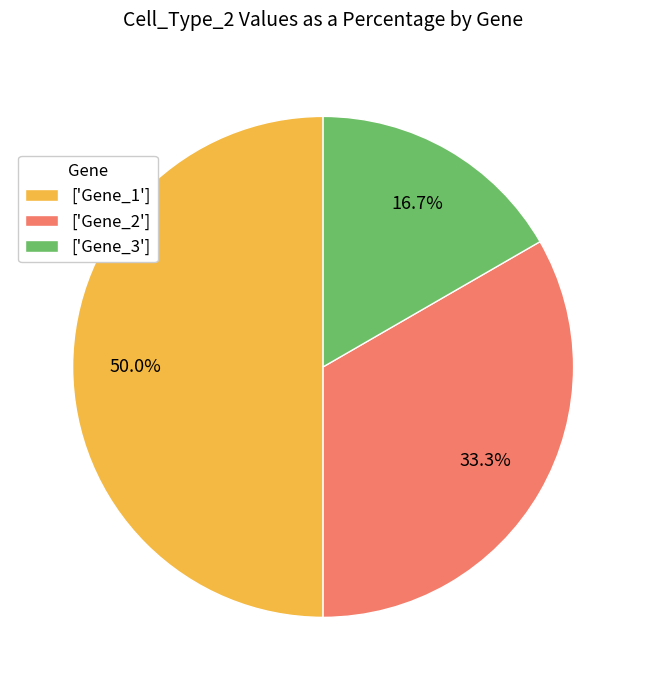

Does ['Gene_3'] account for over 50% of the chart?

No